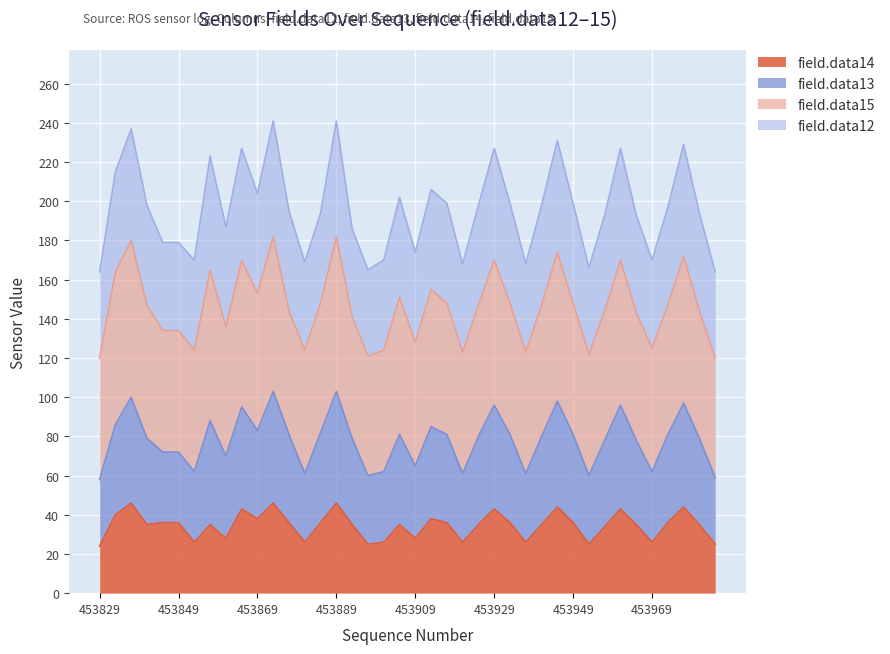

How many values in the field.data14 series are below 35?

13